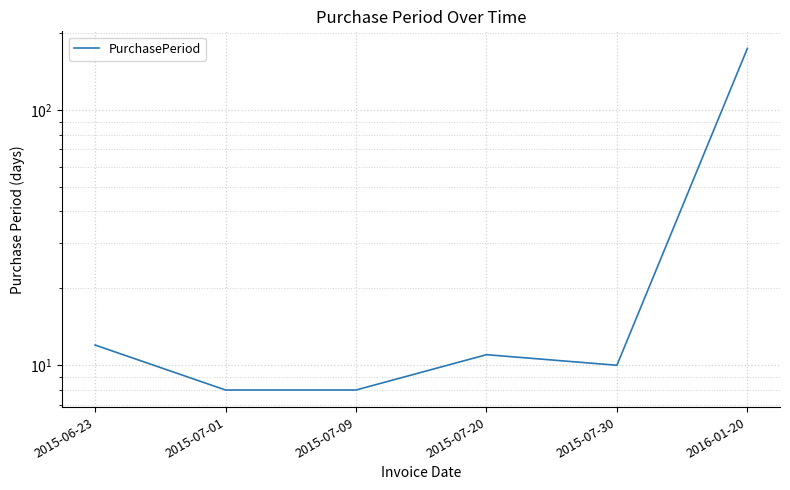

Where is the first local minimum?

2015-07-30